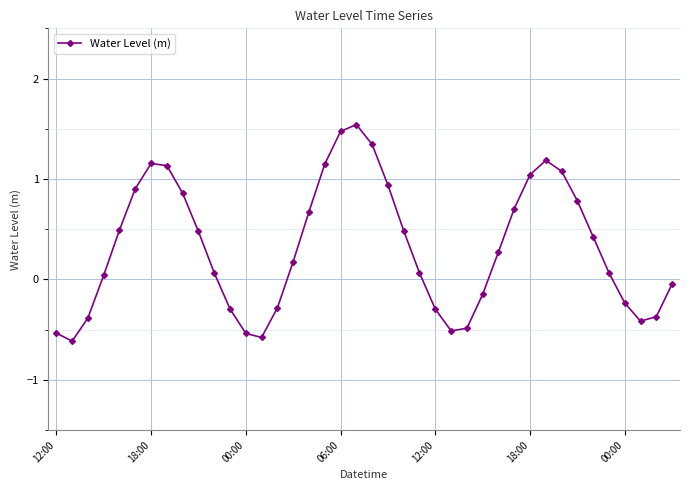

What is the difference between the second highest and second lowest values?

2.1